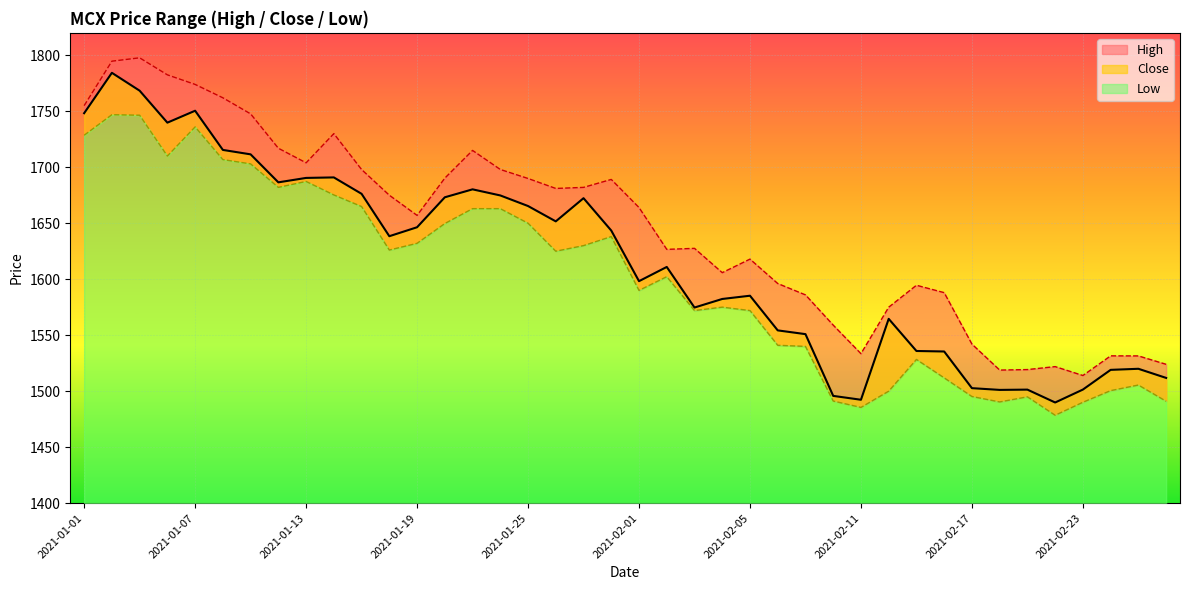

Does the chart display data point markers on the line(s)?

No